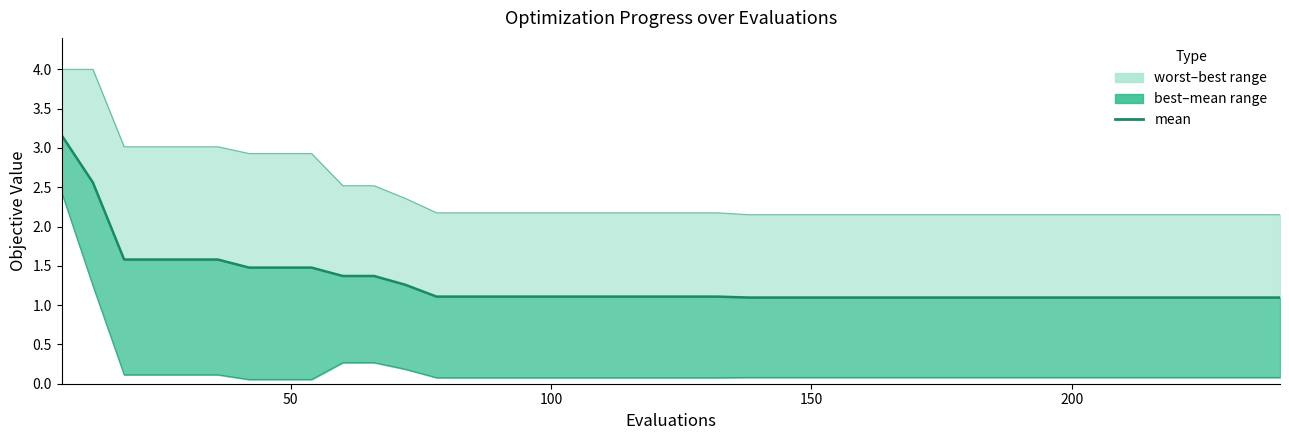

What is the sum of all best values?

7.2